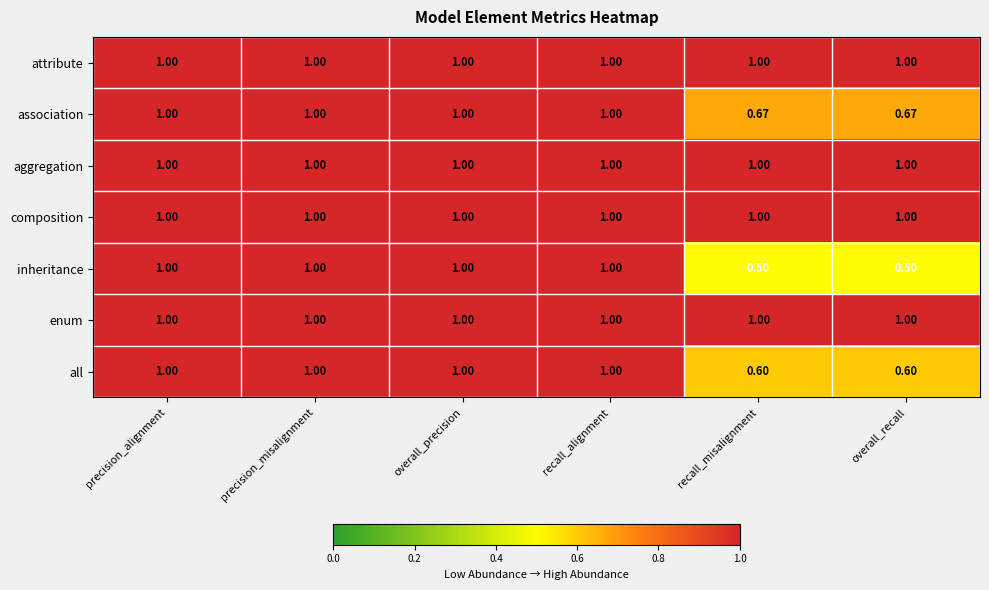

At how many categories does at least one series exceed 0?

6